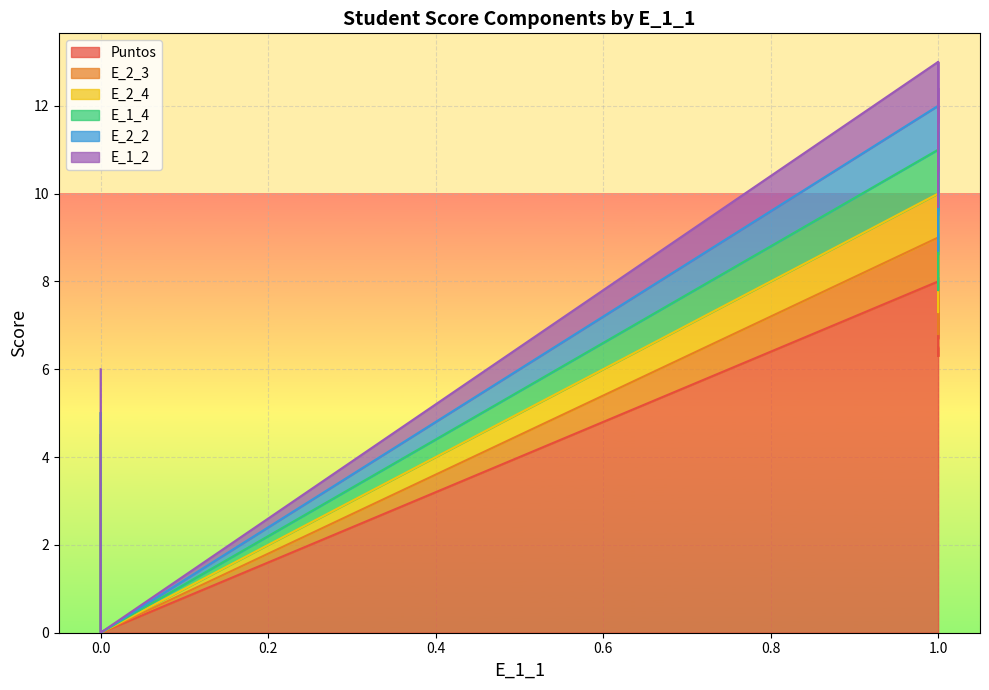

List the series in order of their peak value, highest first.

Puntos, E_2_3, E_2_4, E_1_4, E_2_2, E_1_2